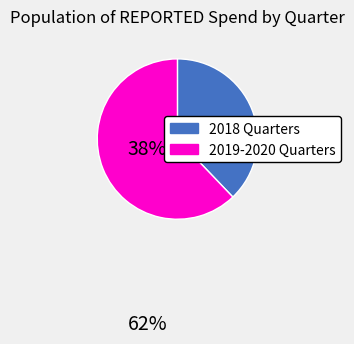

Is there any slice that represents more than half of the pie?

Yes